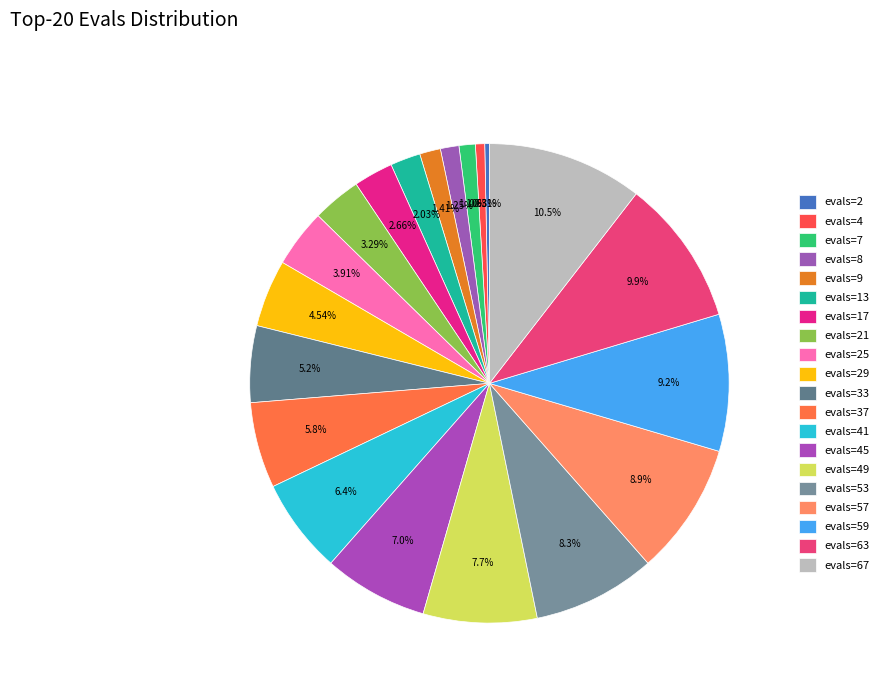

Count the number of slices in the pie.

20